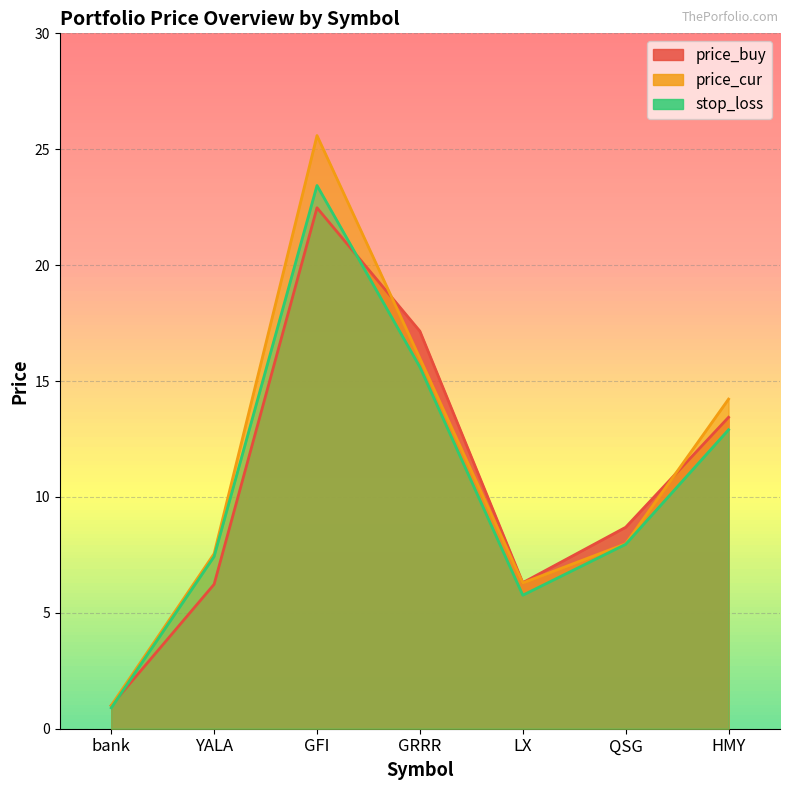

How many lines are shown in the chart?

3